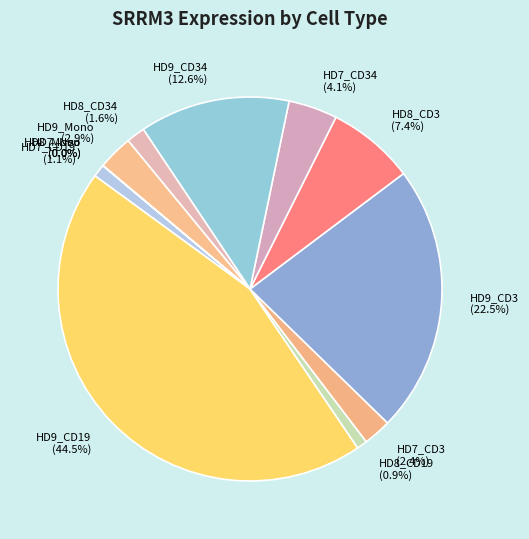

The HD7_CD19 slice represents 8% of the pie. True or false?

False